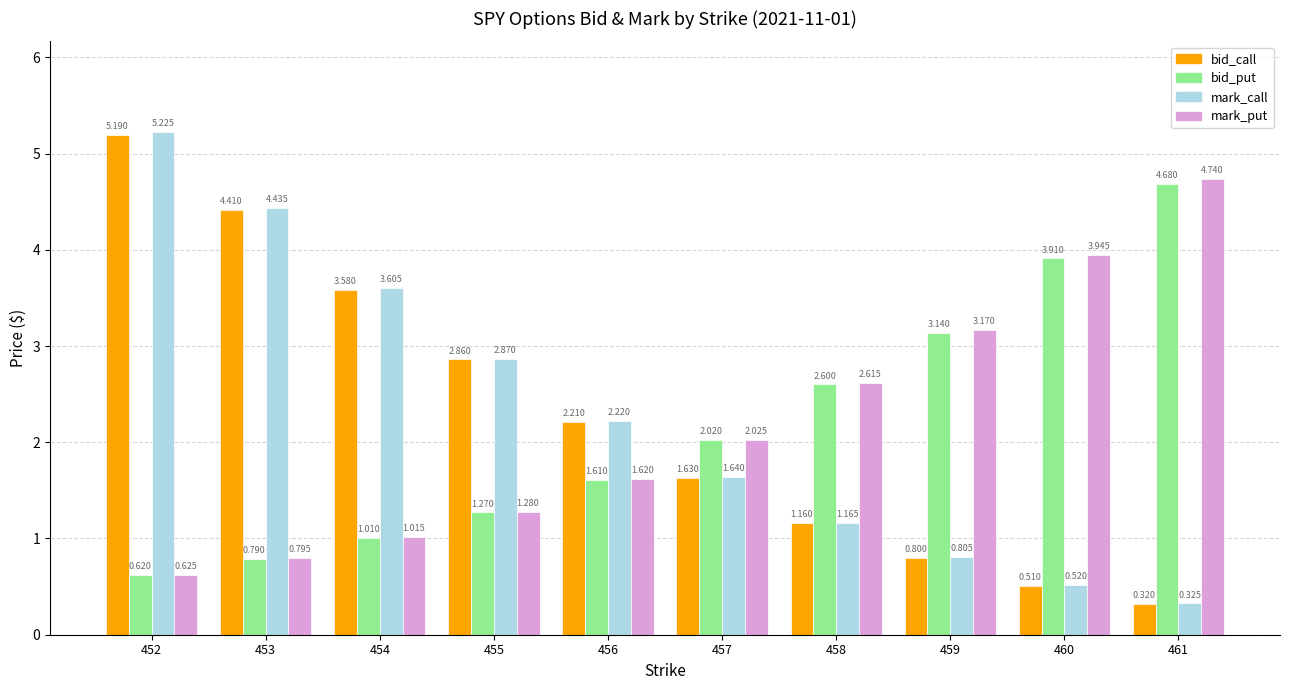

Between 453 and 458, which series saw the biggest shift?

mark_call